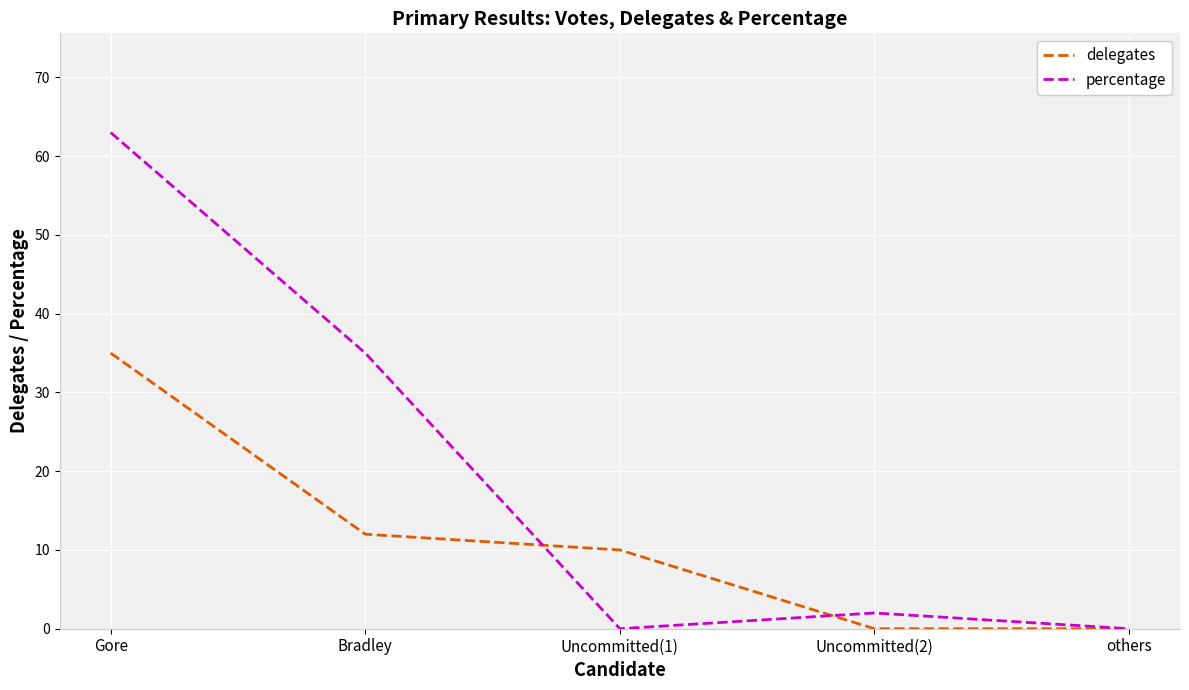

Where does the percentage series first go above 2?

Gore